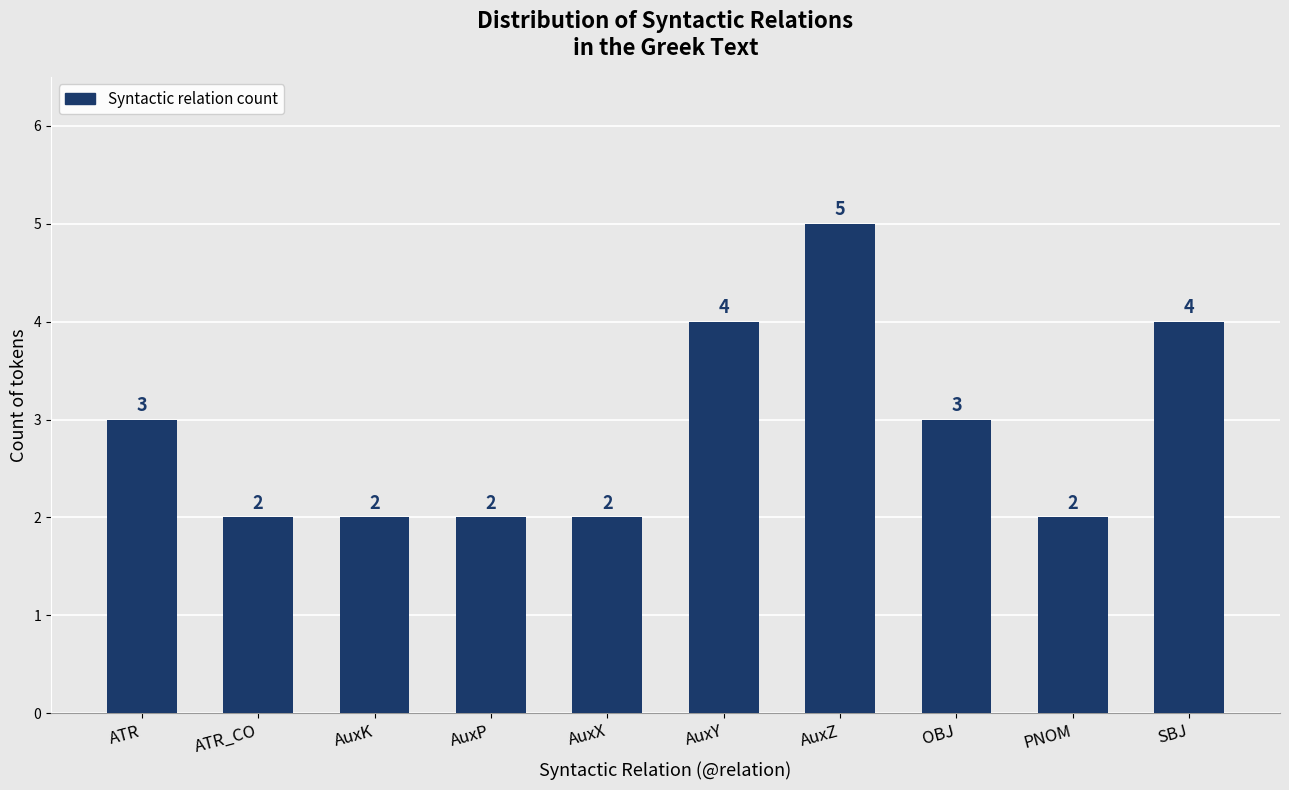

Reading left to right, what are all the values shown in this chart?

3	2	2	2	2	4	5	3	2	4